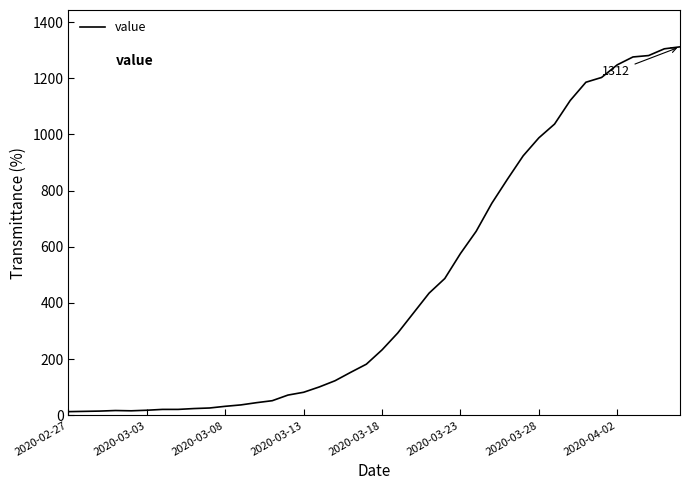

What is the difference between the maximum and minimum values?

1299